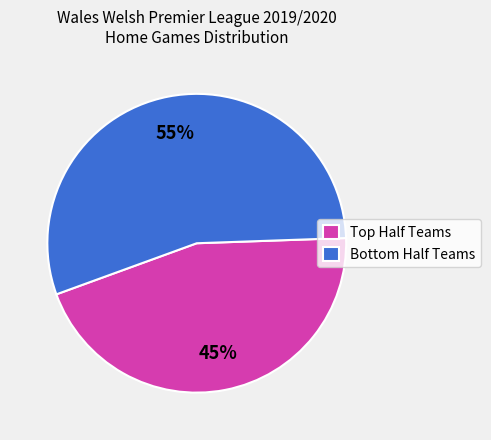

What is the largest slice in the pie chart?

Bottom Half Teams